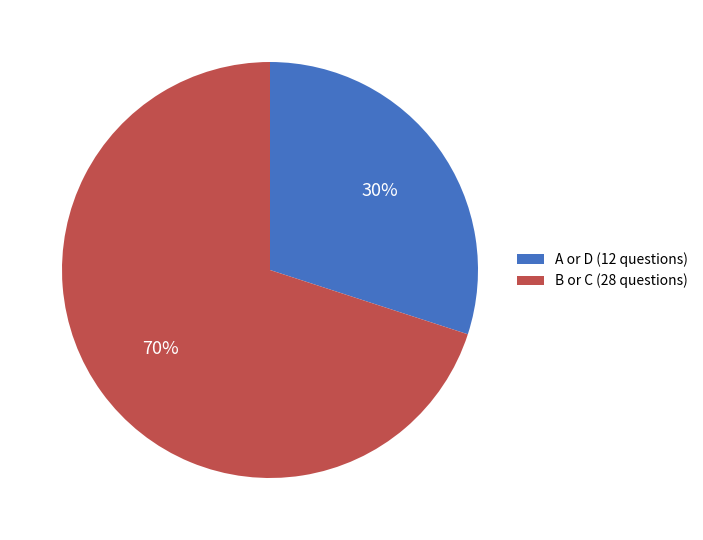

Rank the categories by value from highest to lowest.

B or C (28 questions), A or D (12 questions)